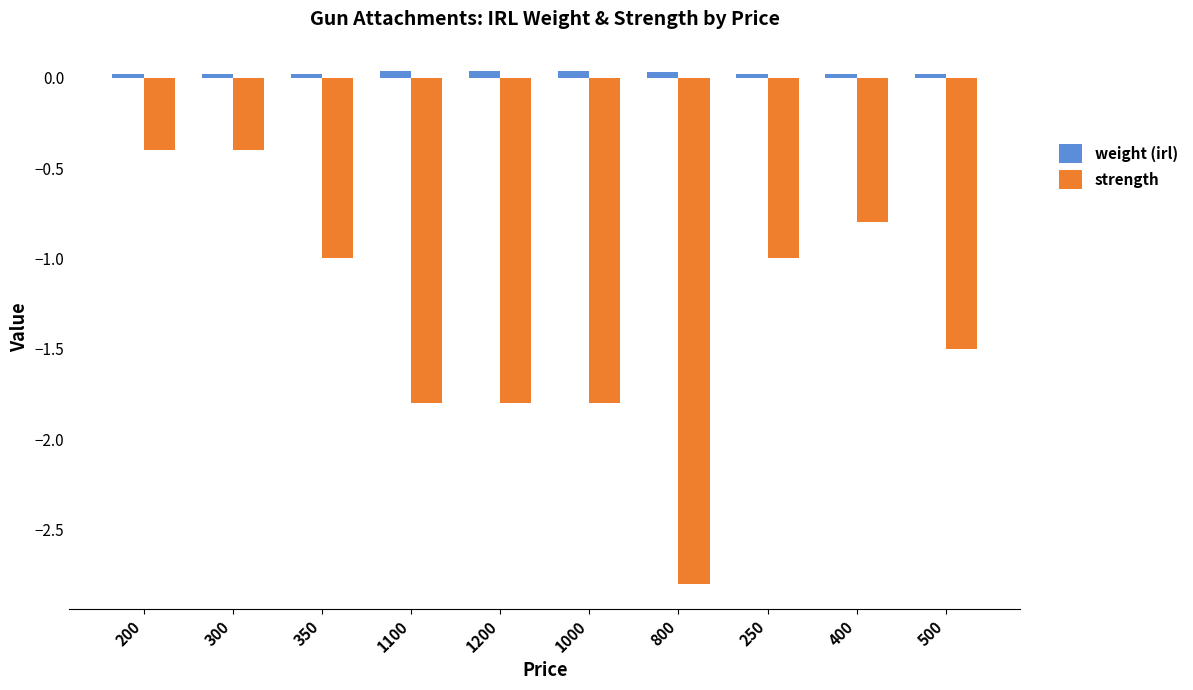

Does the chart contain any negative values?

Yes